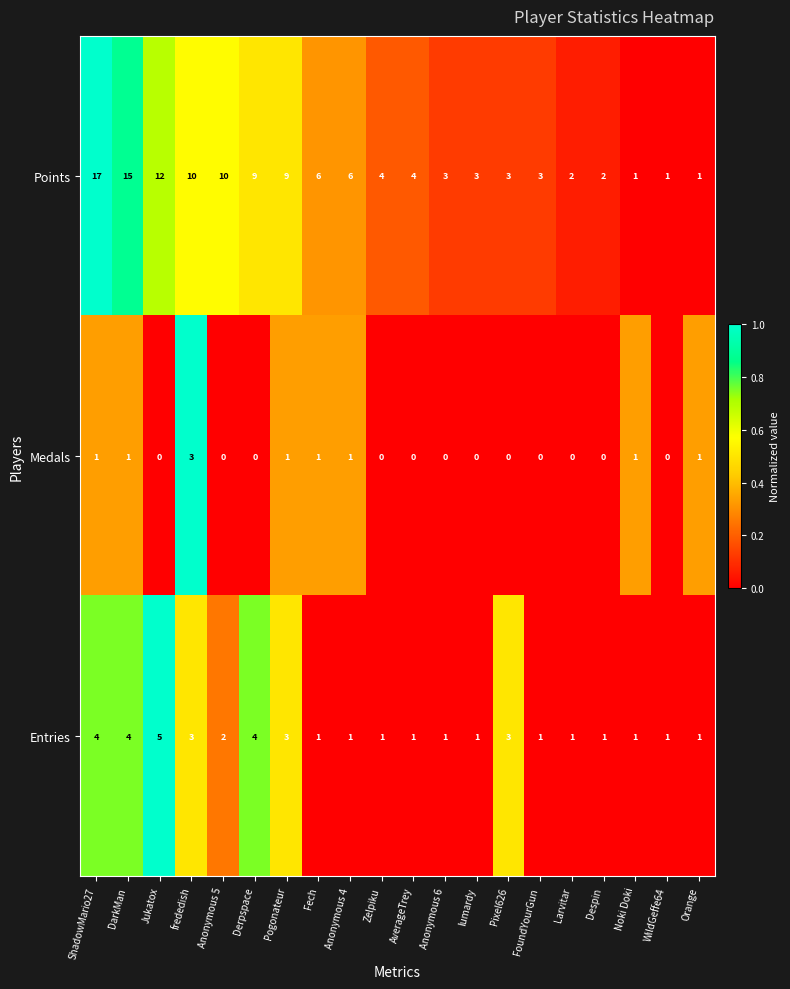

How many Entries values are between 1 and 3?

16